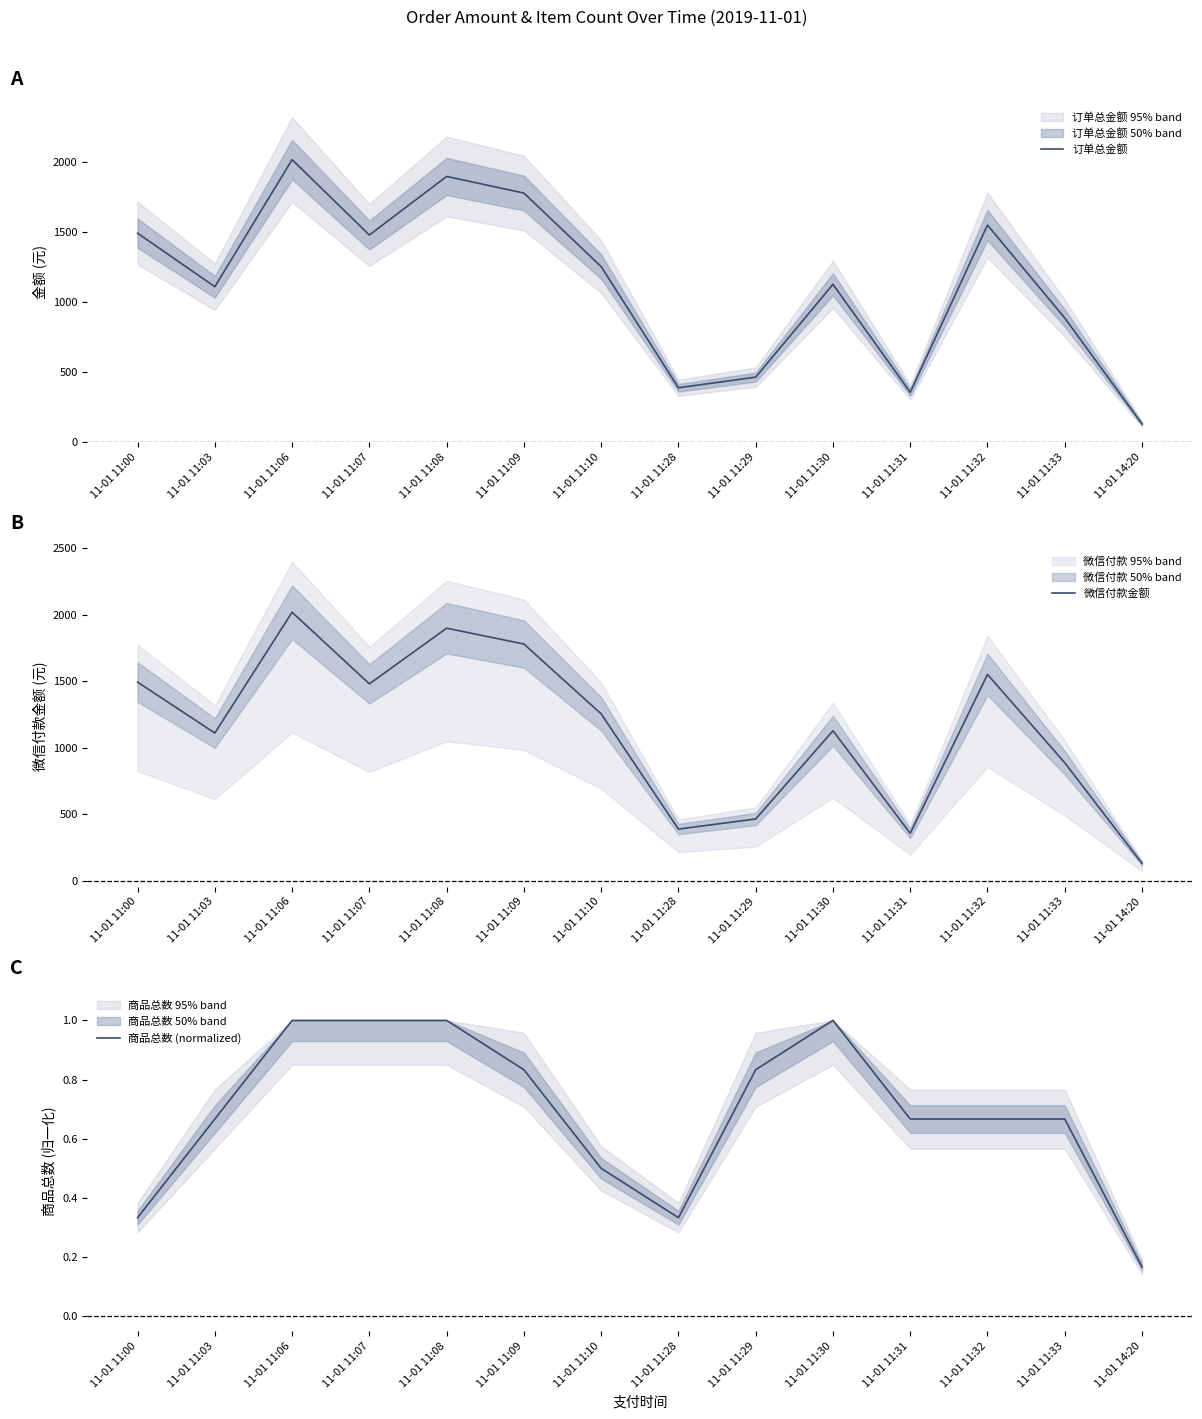

At which category is the sum across all series the highest?

11-01 11:06